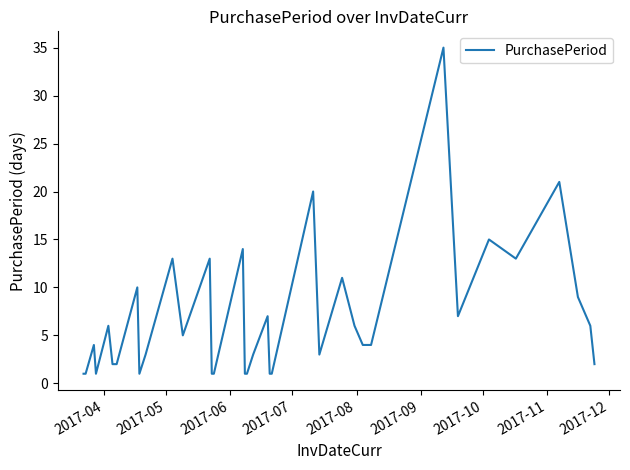

What is the maximum value shown in the chart?

35